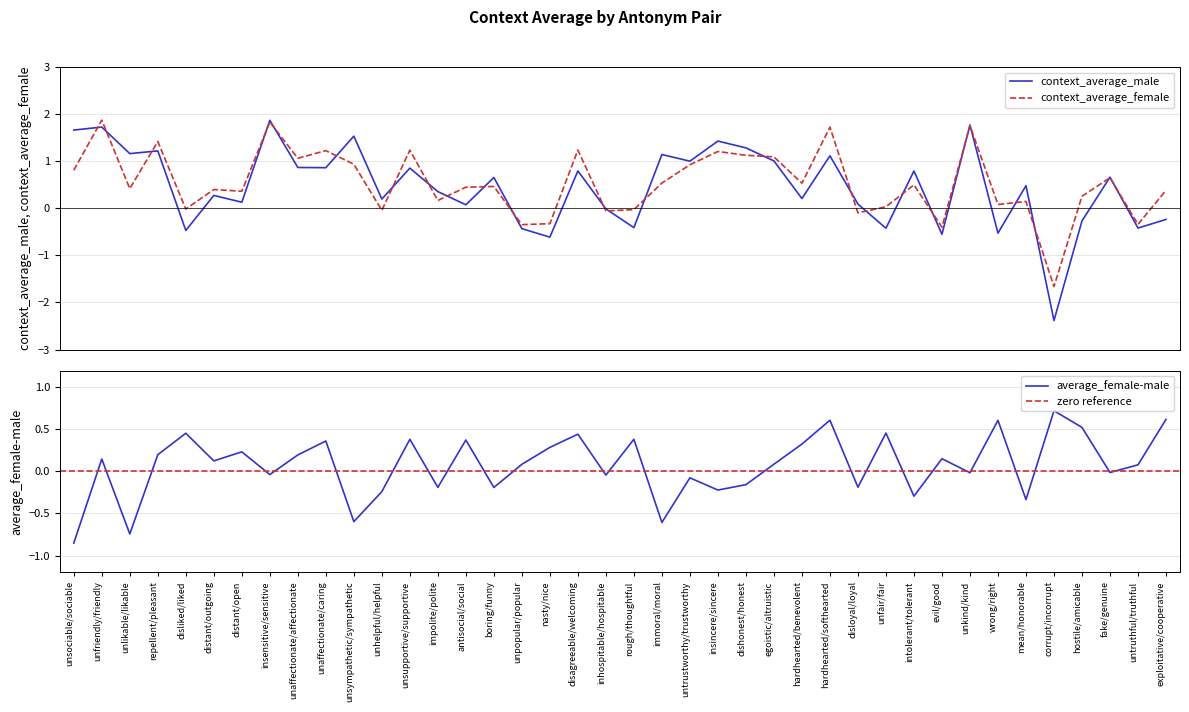

What is the minimum value shown in the chart?

-2.4